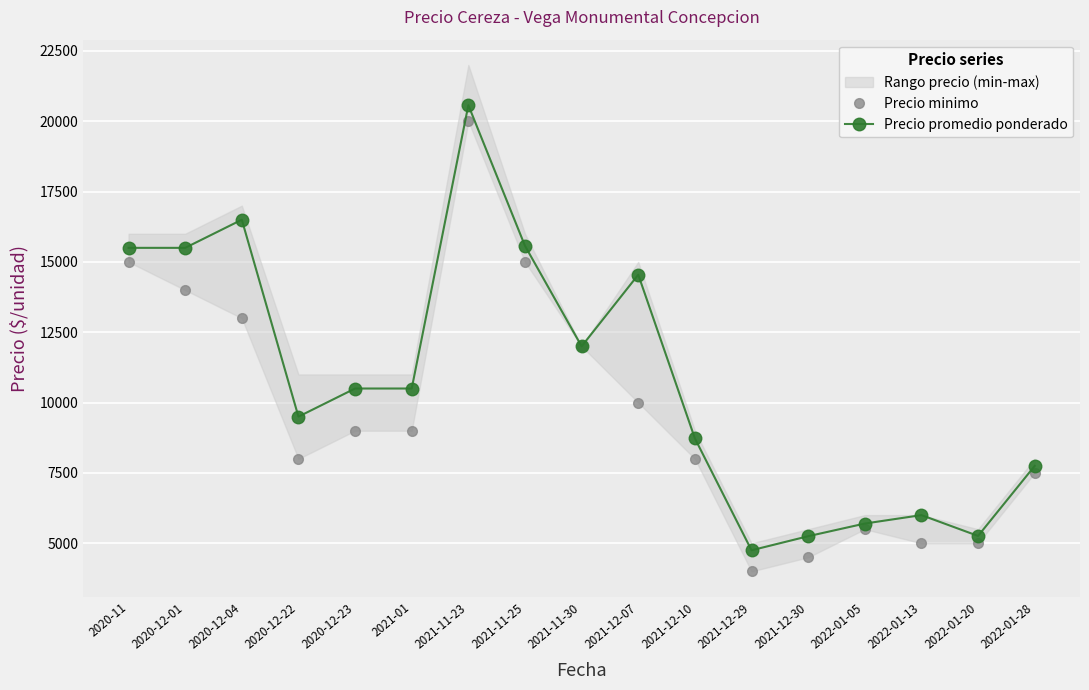

What is the label of the 3rd point from the right?

2022-01-13